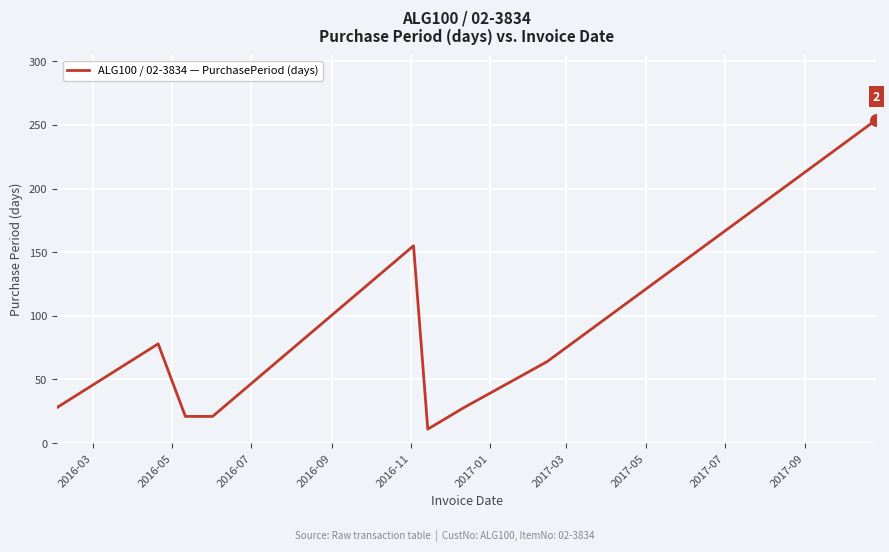

What is the smallest value displayed?

11